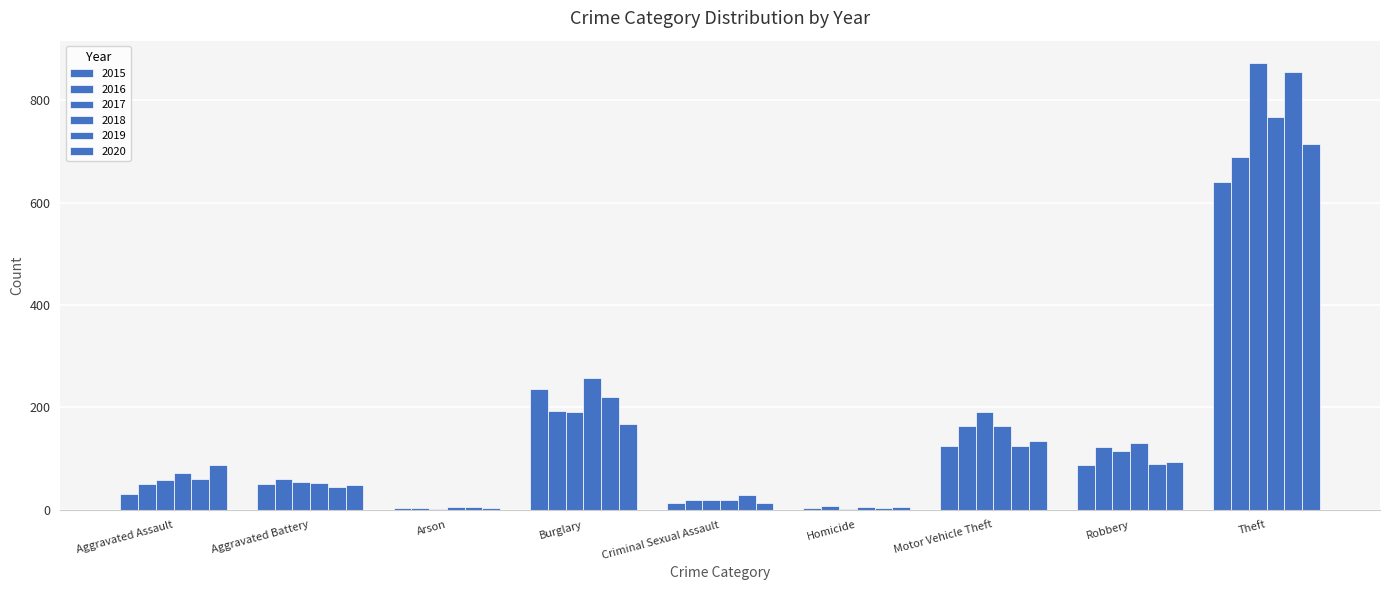

What is the label of the 9th bar from the right?

Aggravated Assault